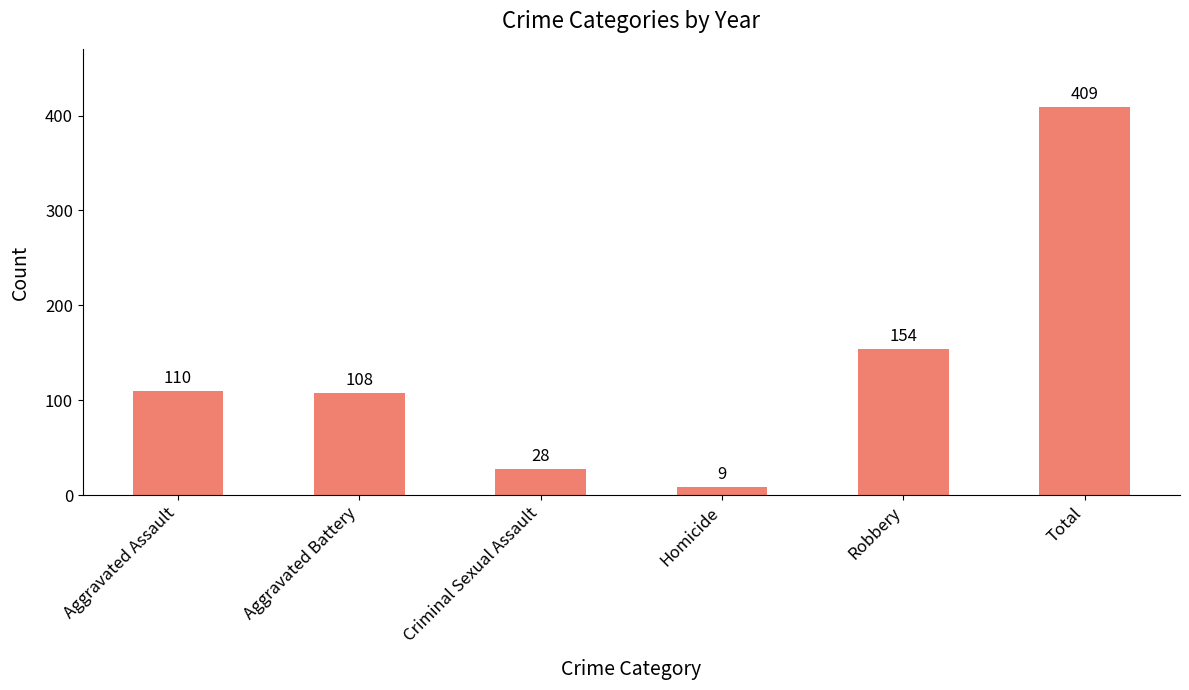

The value at Total is 409. True or false?

True